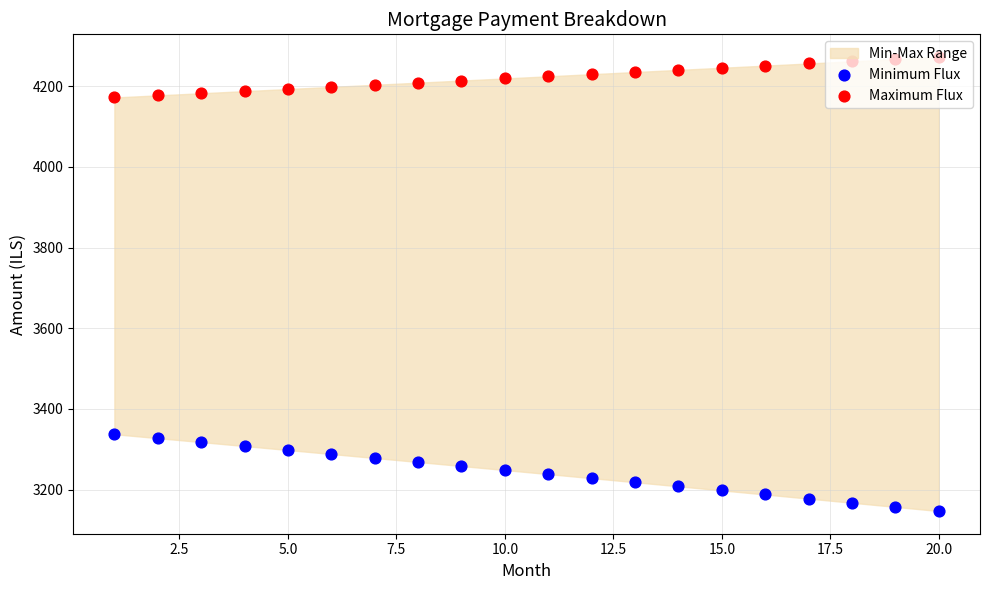

Which series reaches the maximum Y coordinate?

Maximum Flux